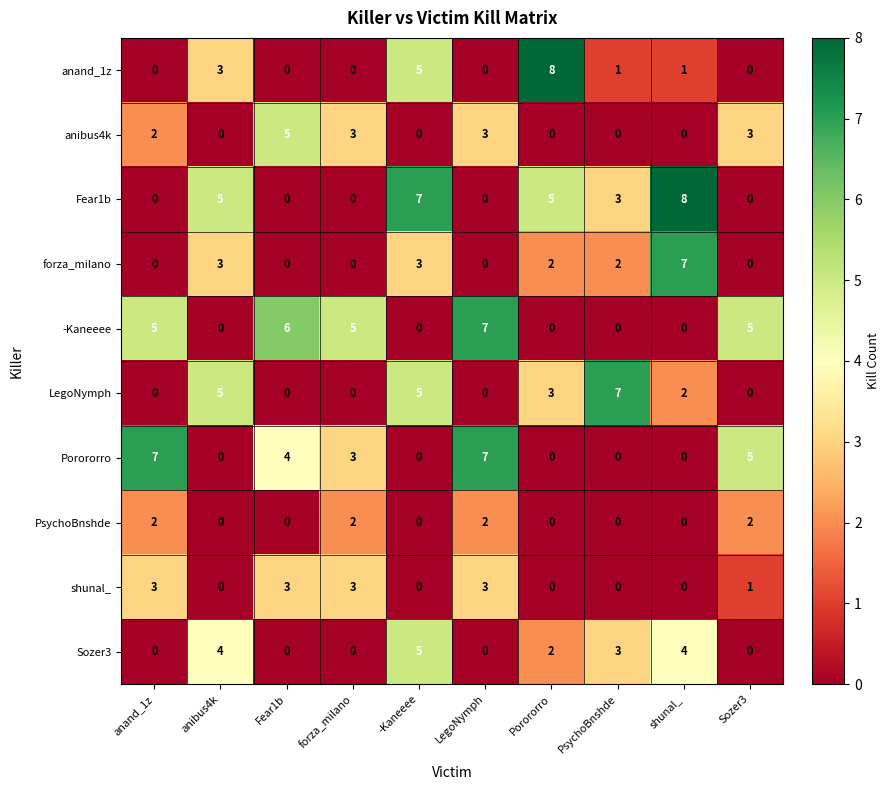

What is the maximum value shown in the chart?

8